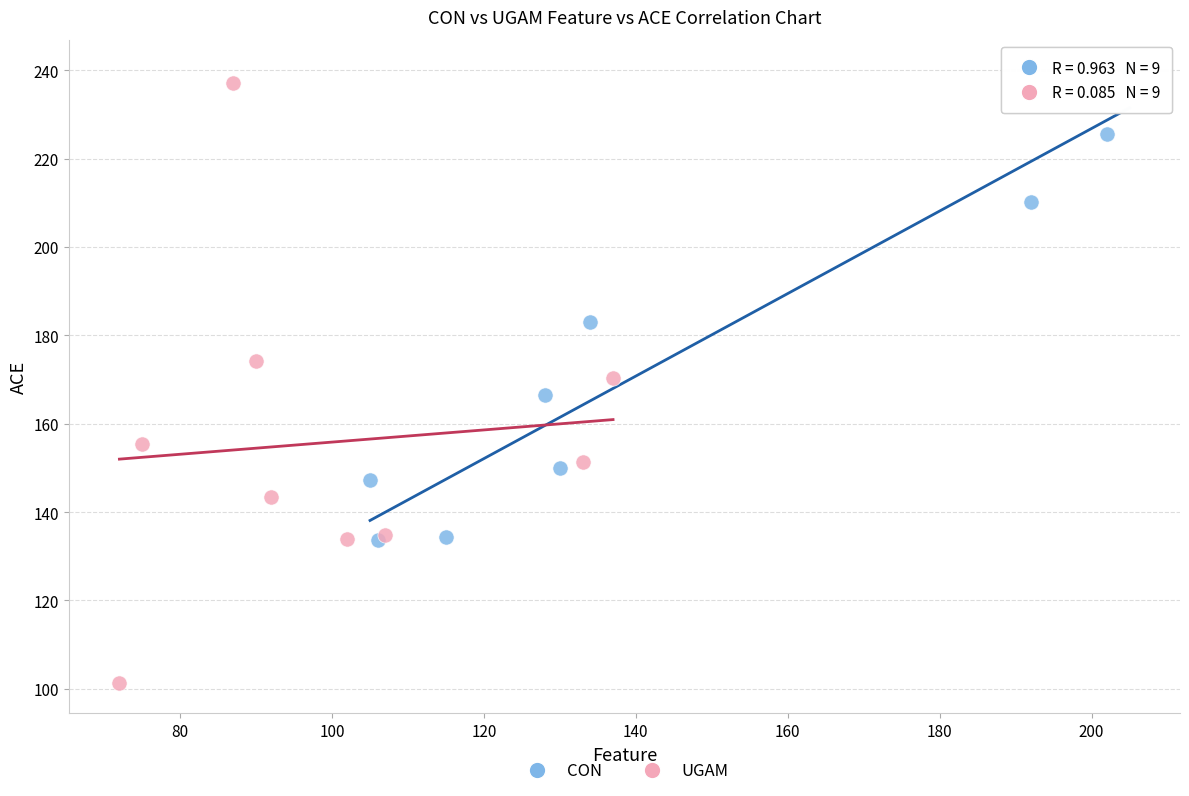

Which series reaches the maximum Y coordinate?

CON